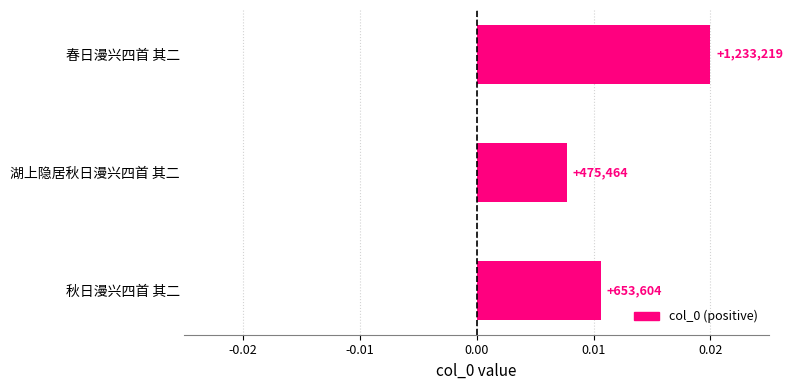

How many bars are there in total?

3